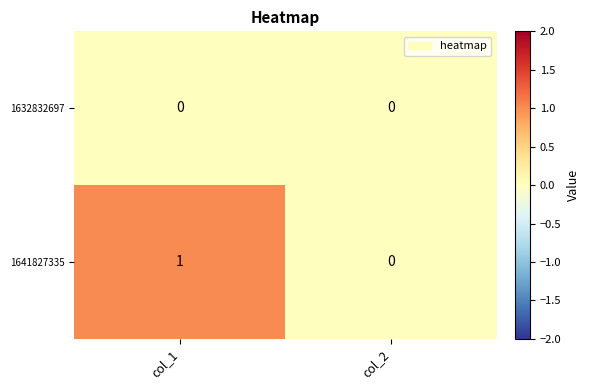

What is the total value across all series at col_1?

1